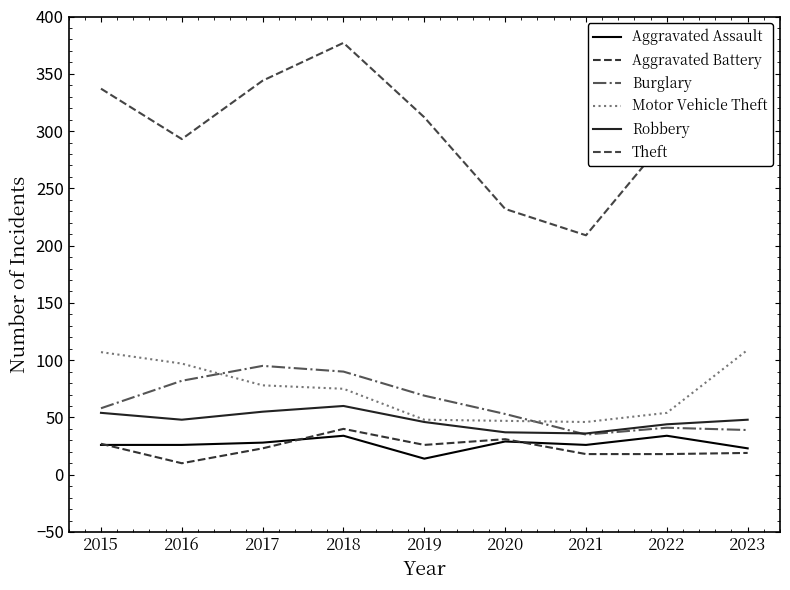

Is this an area chart (filled region under the line)?

No